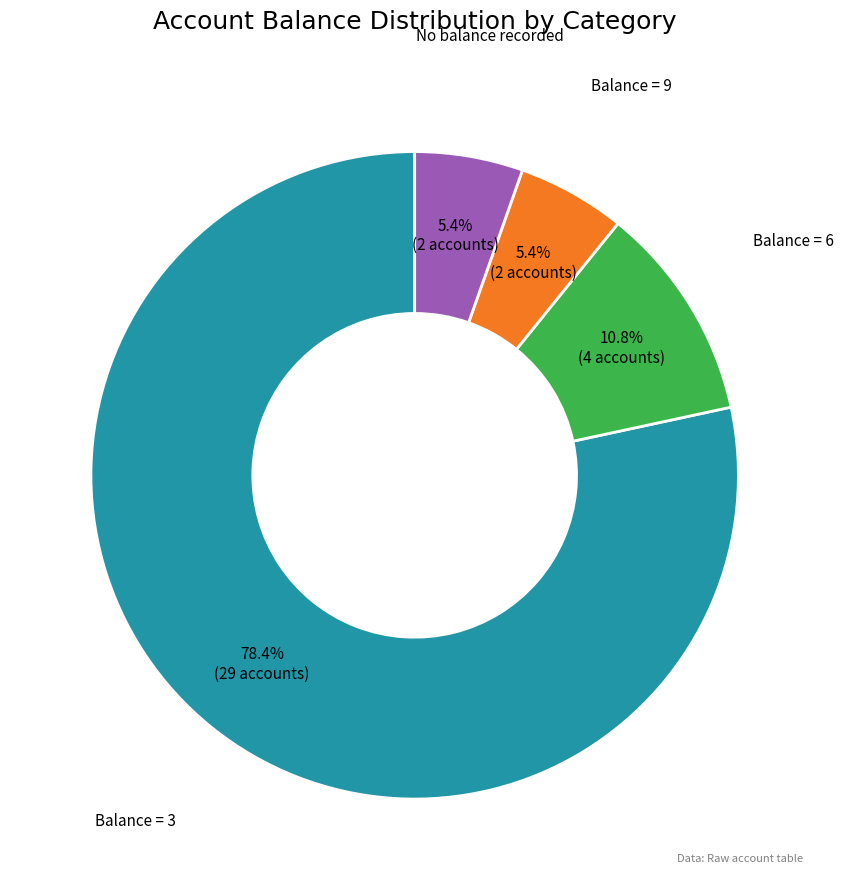

To the nearest percent, what is the average slice percentage?

25%